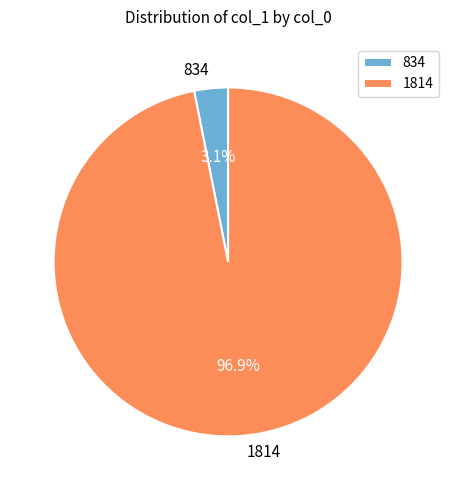

Count the number of slices in the pie.

2